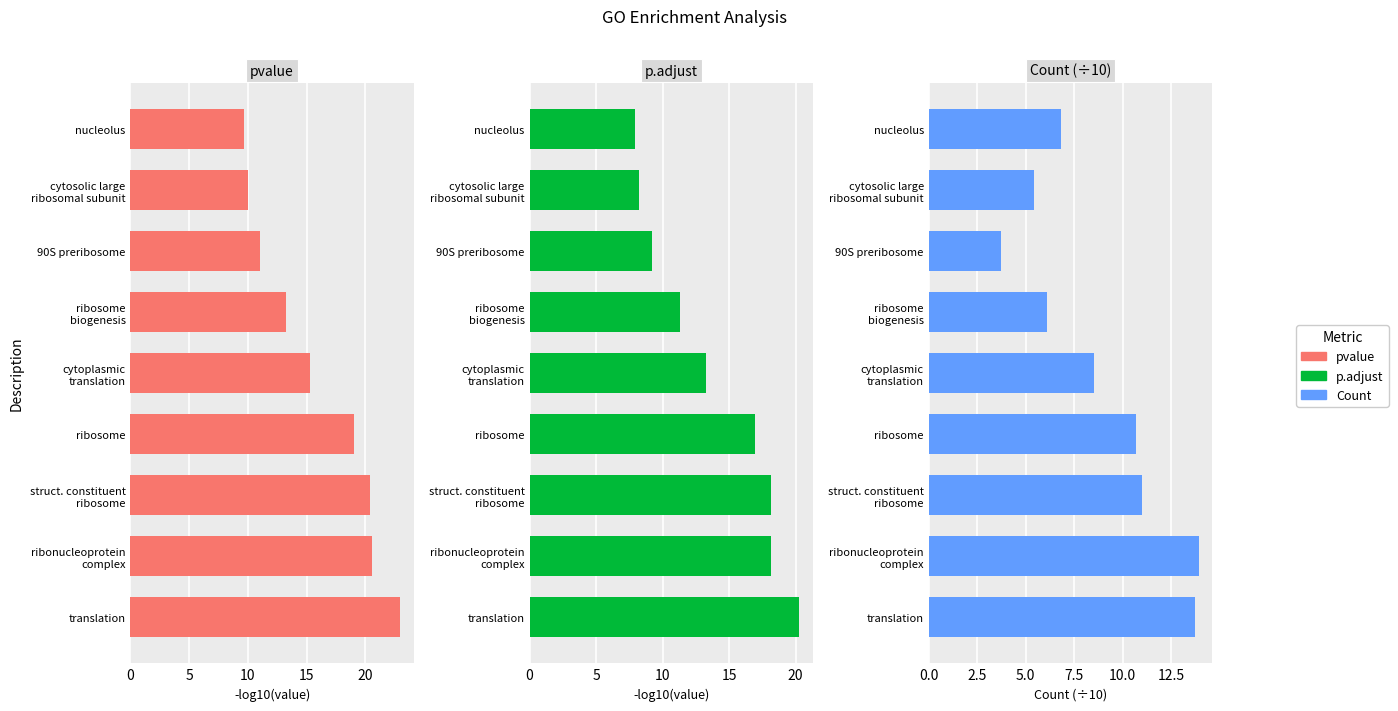

What is the spread (max minus min) of values at cytosolic large ribosomal subunit?

4.6